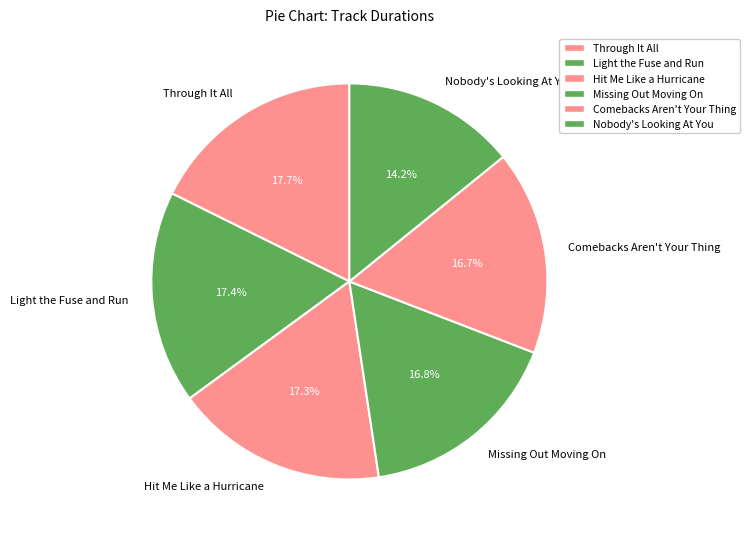

Which category has the smallest portion of the pie?

Nobody's Looking At You